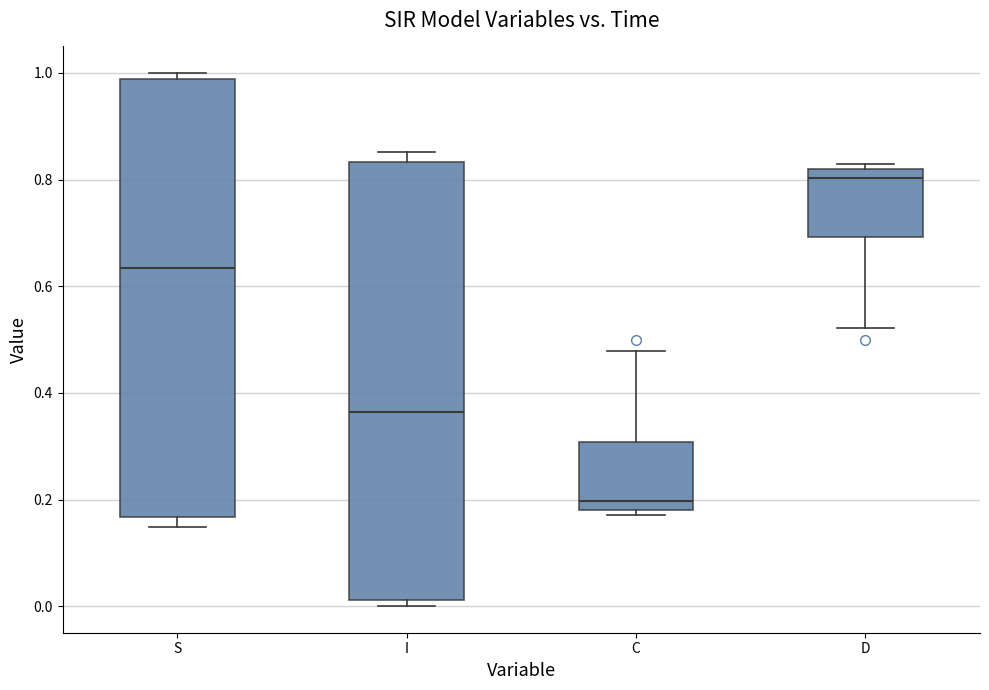

Which box's median line is the highest?

D